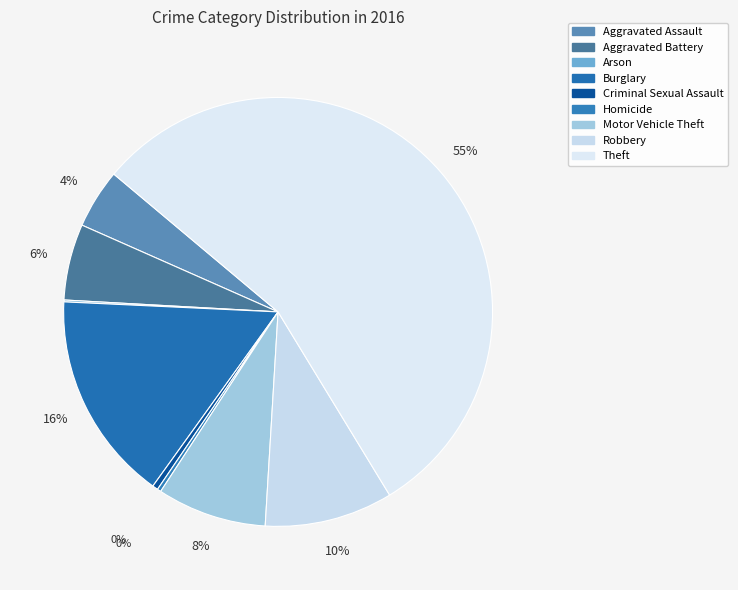

Rank the categories by value from highest to lowest.

Theft, Burglary, Robbery, Motor Vehicle Theft, Aggravated Battery, Aggravated Assault, Criminal Sexual Assault, Homicide, Arson